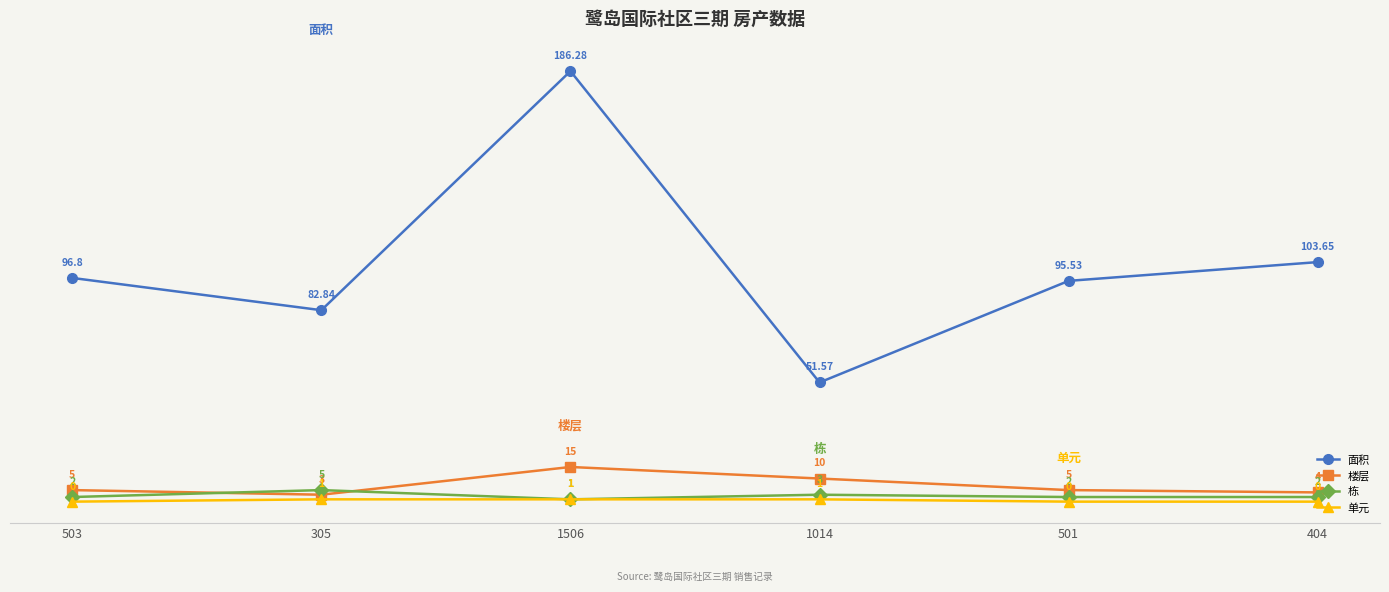

What is the label of the 4th point from the left?

1014